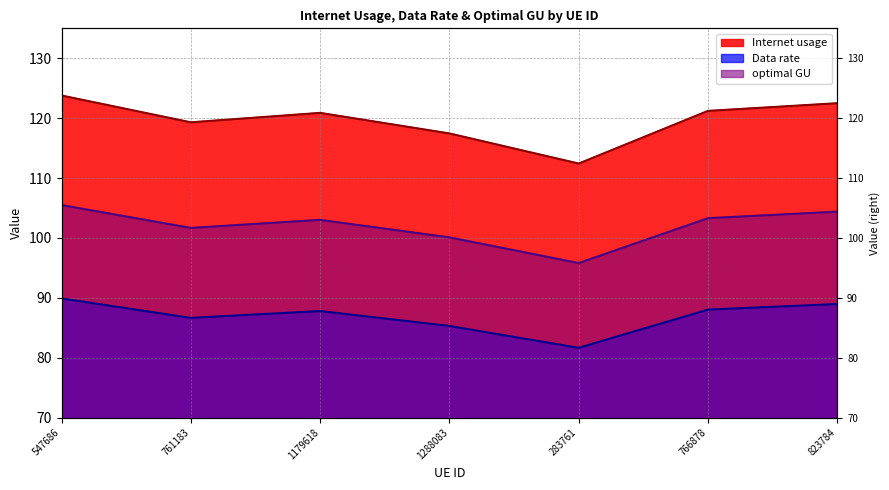

Which series has the largest range (max minus min)?

Internet usage